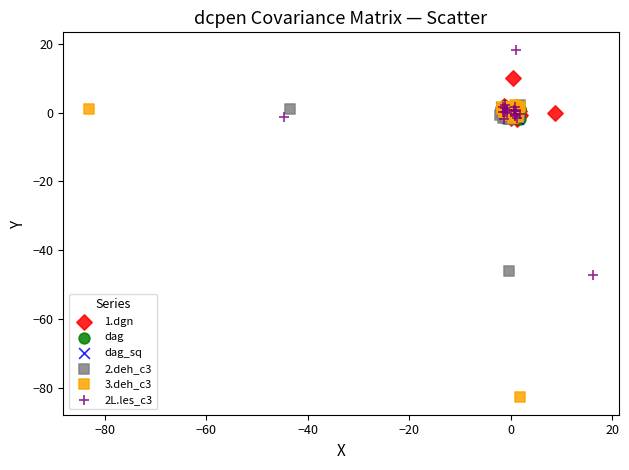

Which series has the widest spread of Y values?

3.deh_c3